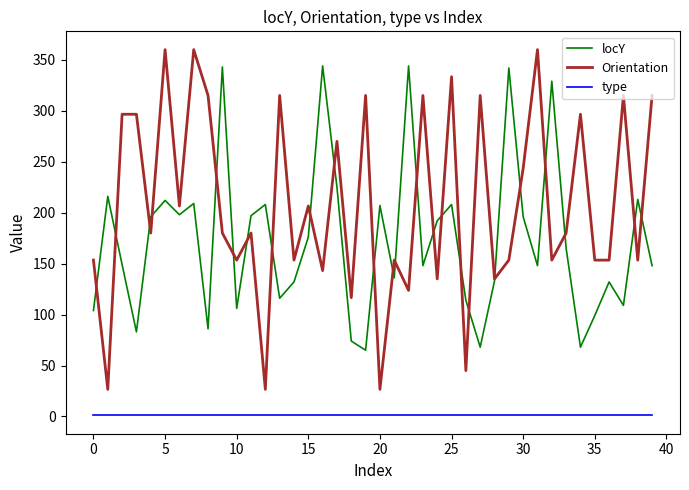

What is the lowest value of the Orientation series?

26.6